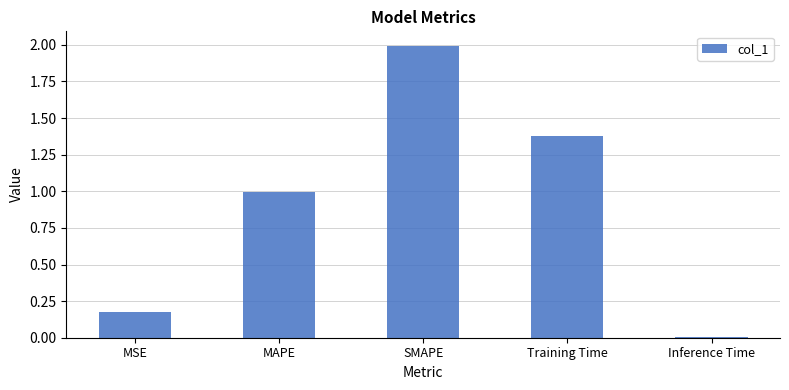

The value at SMAPE is 2.0. True or false?

True